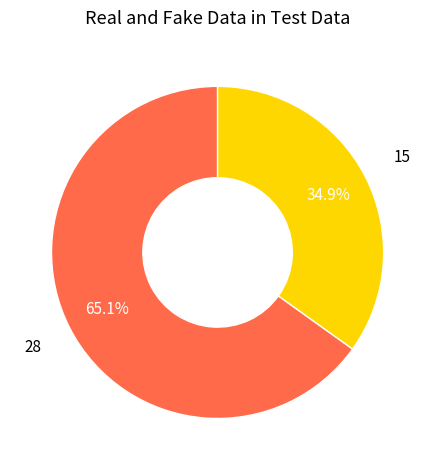

Is there a majority slice in this chart?

Yes